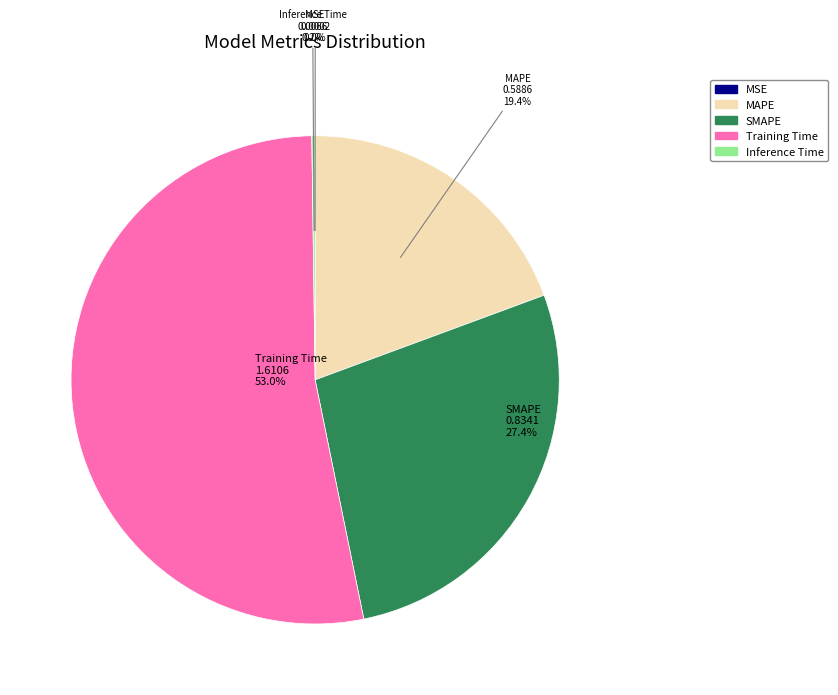

Does Training Time represent more than half of the total?

Yes